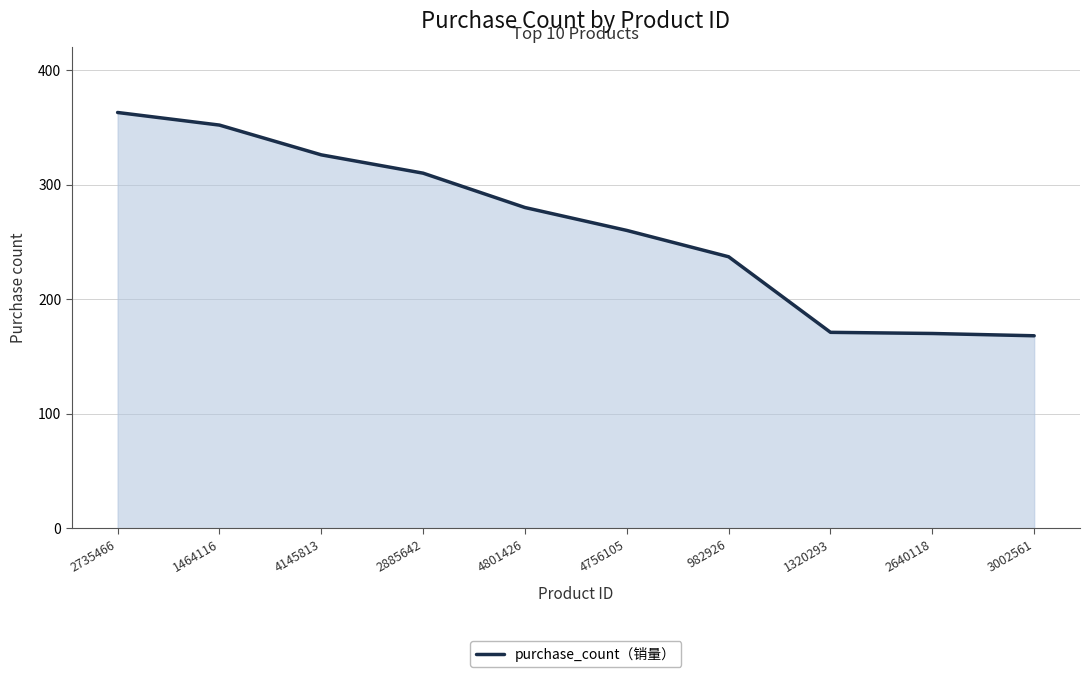

Approximately how many times larger is the value at 982926 compared to 1464116?

0.7